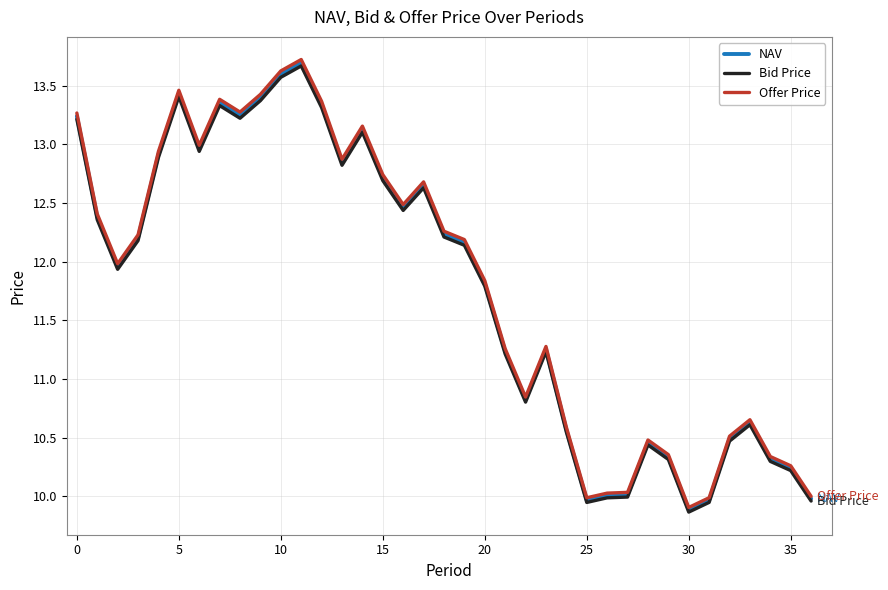

What is the highest value of the Offer Price series?

13.7